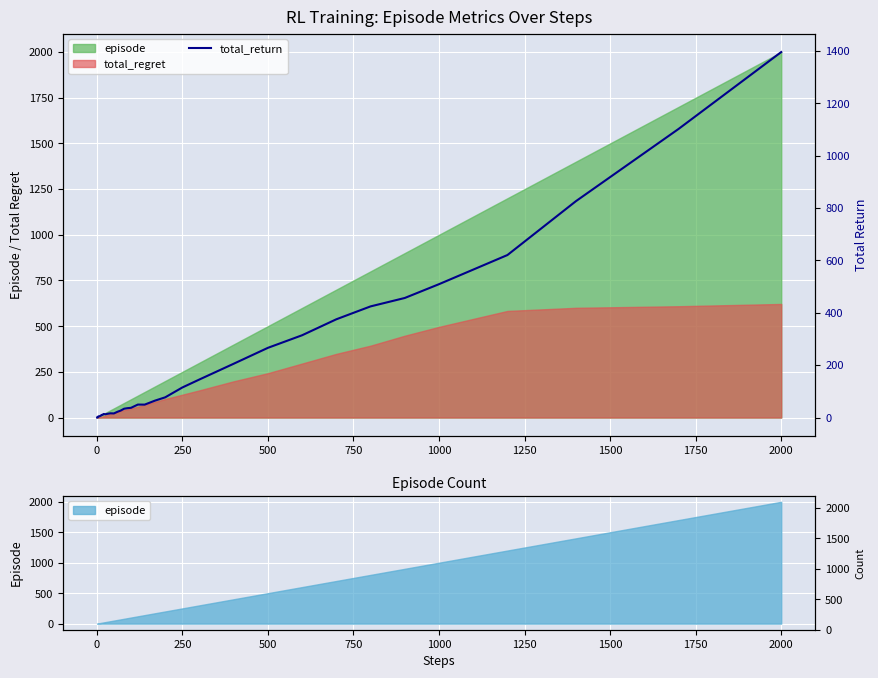

What is the value of the 37th point from the left?

620.6